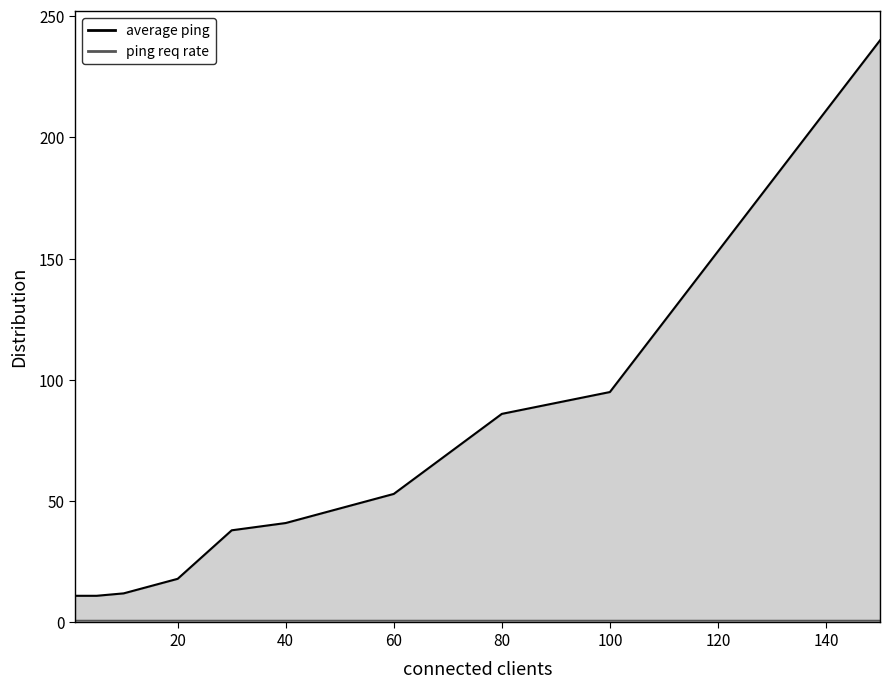

Reading left to right, transcribe all the data shown in this chart.

11	11	12	18	38	41	53	86	95	240